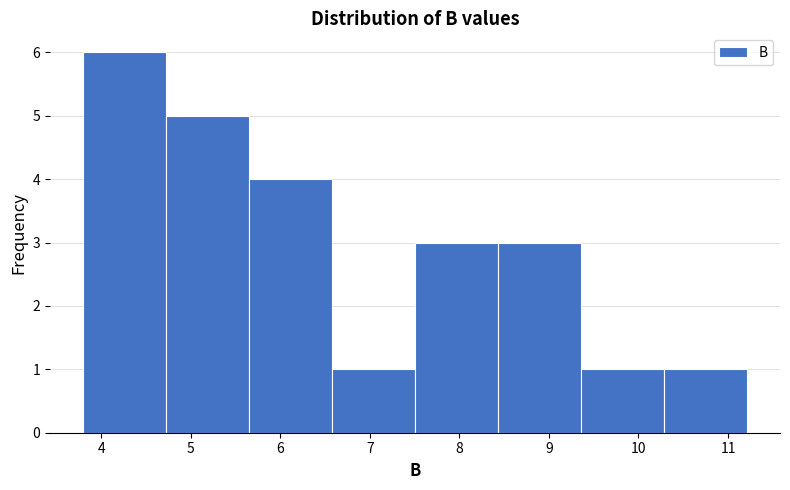

Which range on the x-axis has the tallest bar?

3.8 to 4.7